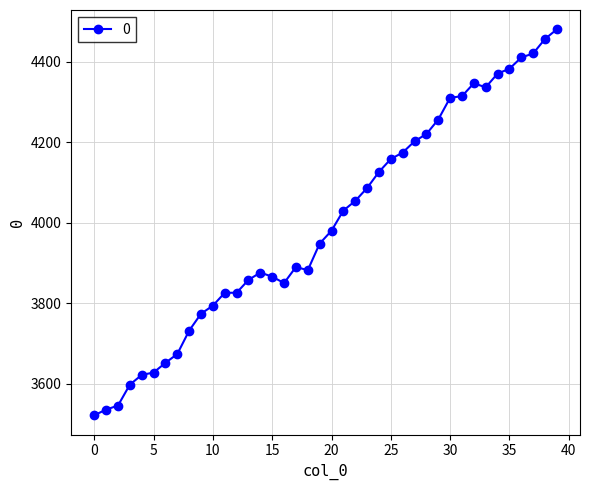

What is the value of the 32nd point from the left?

4314